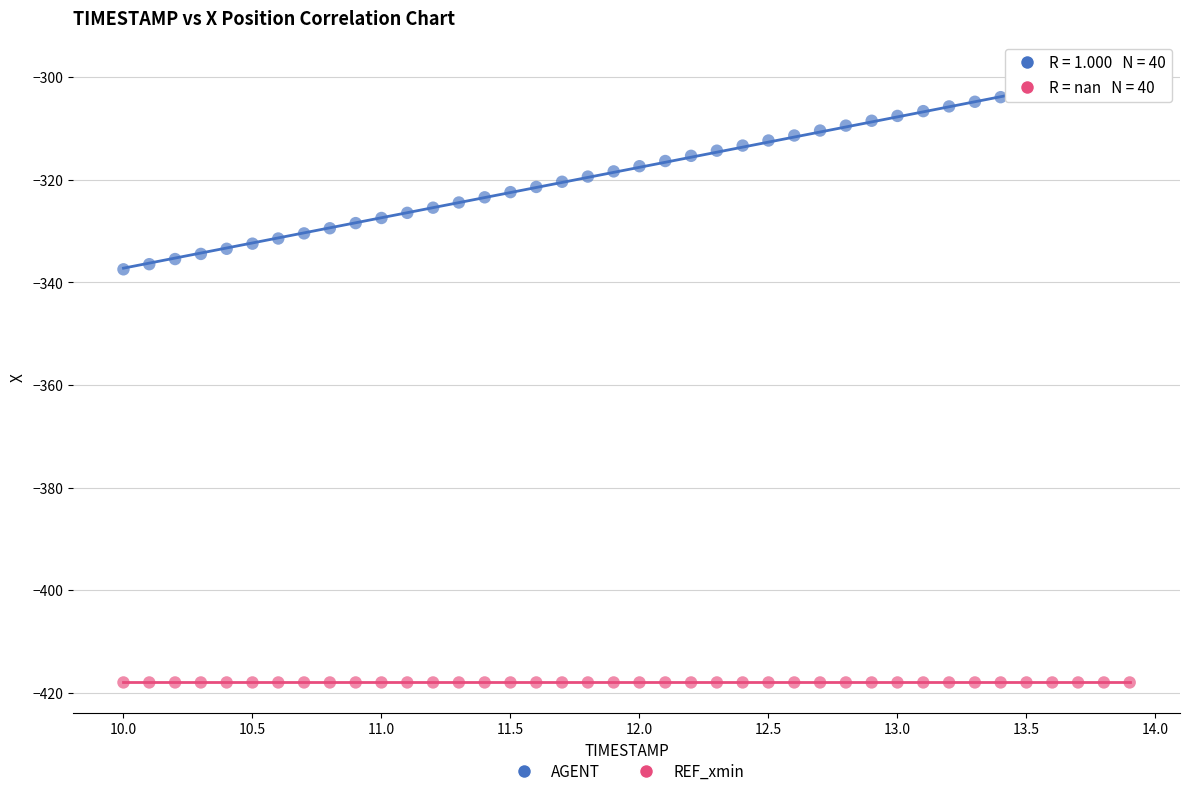

Which series reaches the maximum Y coordinate?

AGENT